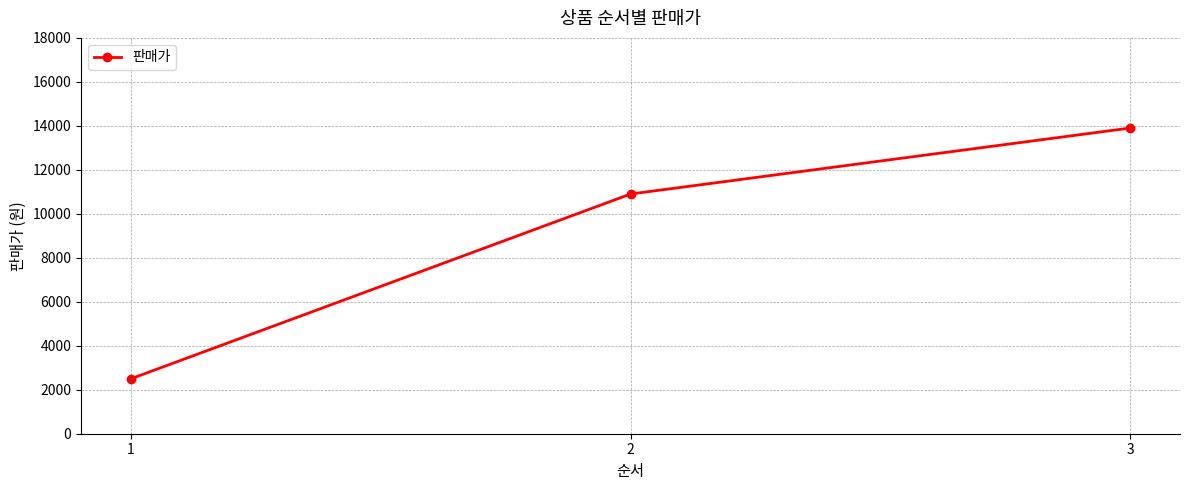

What is the sum of all values?

27300